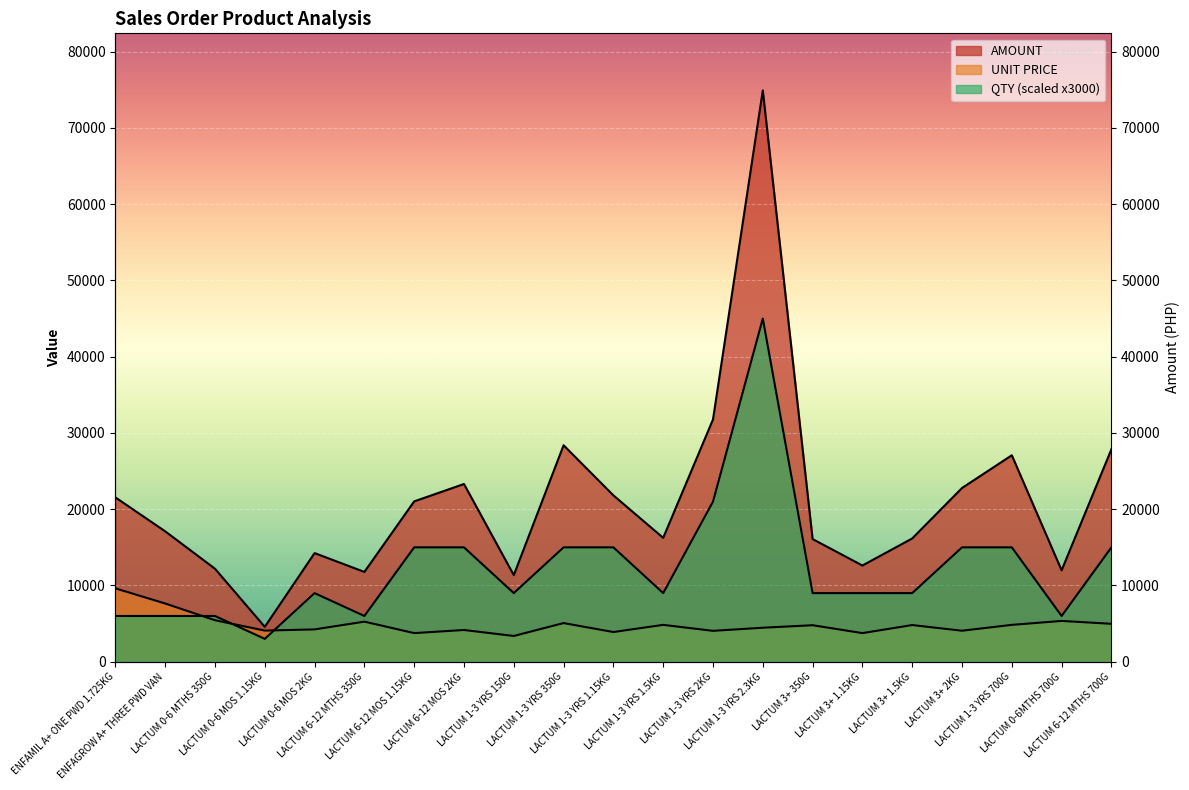

What are all the series names shown in the legend?

QTY, UNIT PRICE, AMOUNT